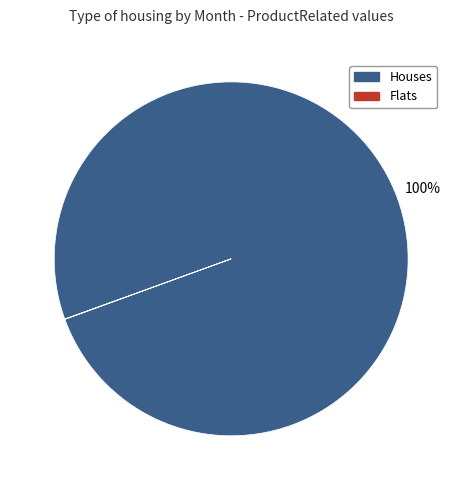

To the nearest percent, what is the difference between the largest and smallest slice percentages?

100%